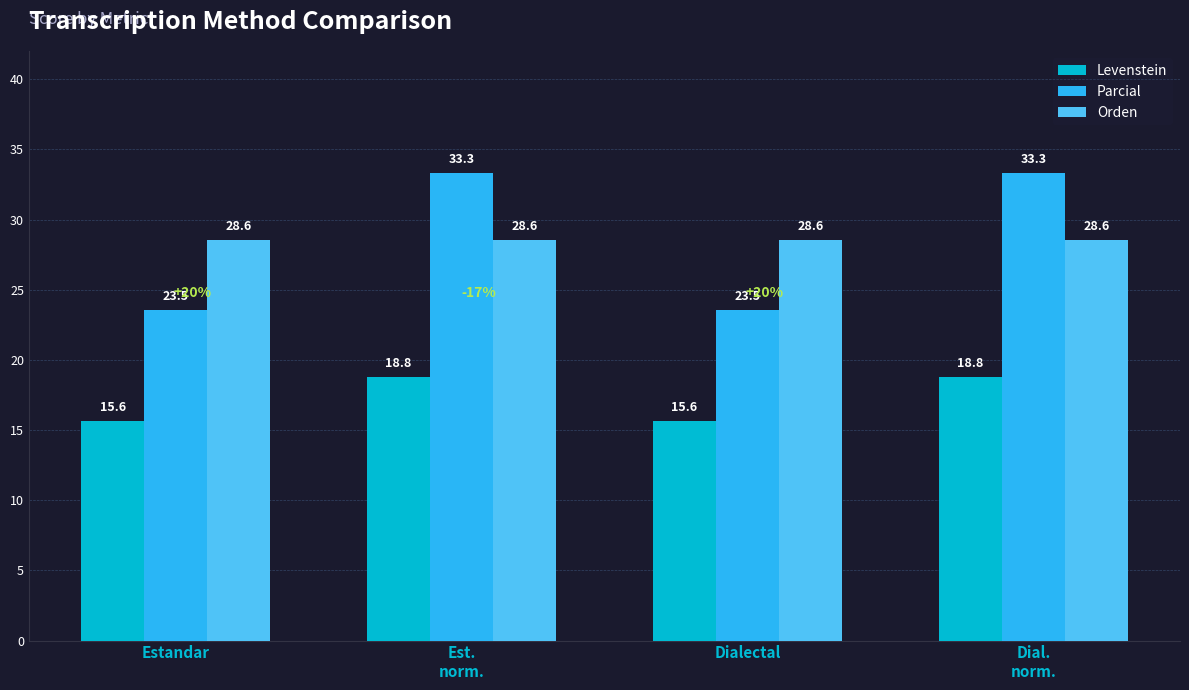

Reading right to left, extract all data points from this chart.

Levenstein: 18.8	15.6	18.8	15.6
Parcial: 33.3	23.5	33.3	23.5
Orden: 28.6	28.6	28.6	28.6